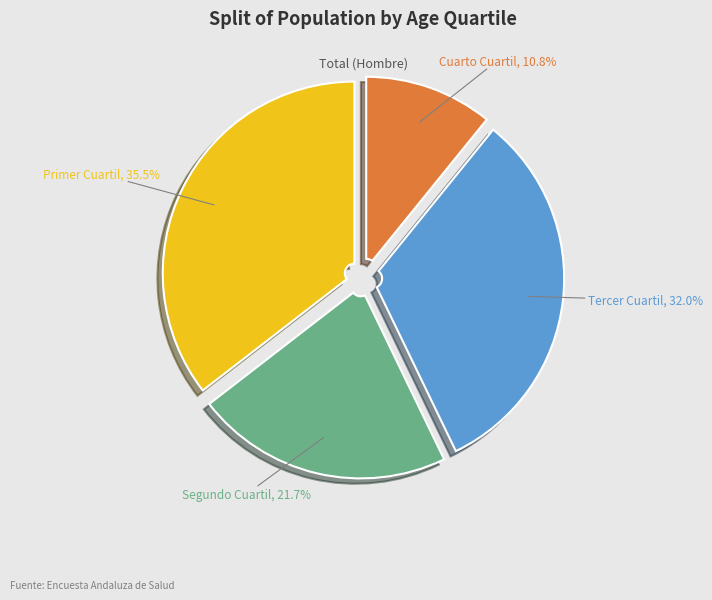

Does any single category account for the majority?

No